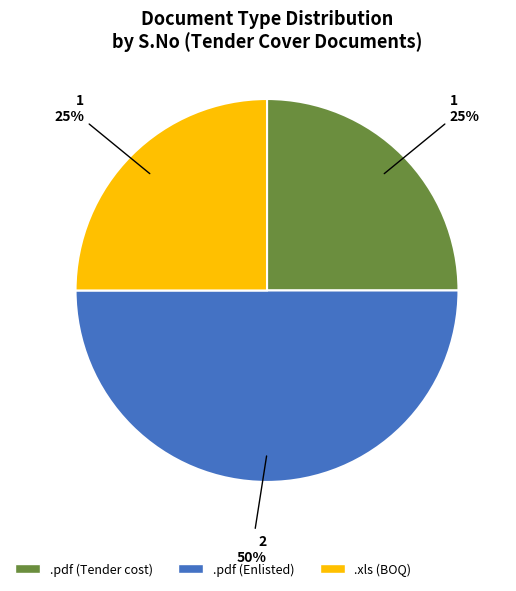

To the nearest percent, what is the average slice percentage?

33%